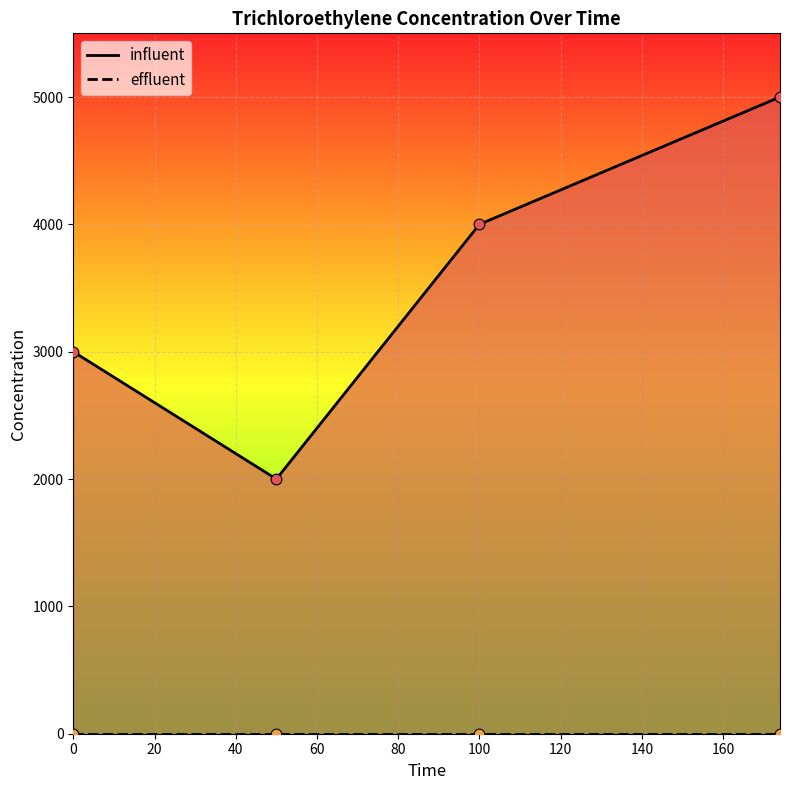

Between 100 and 0, which is larger?

100